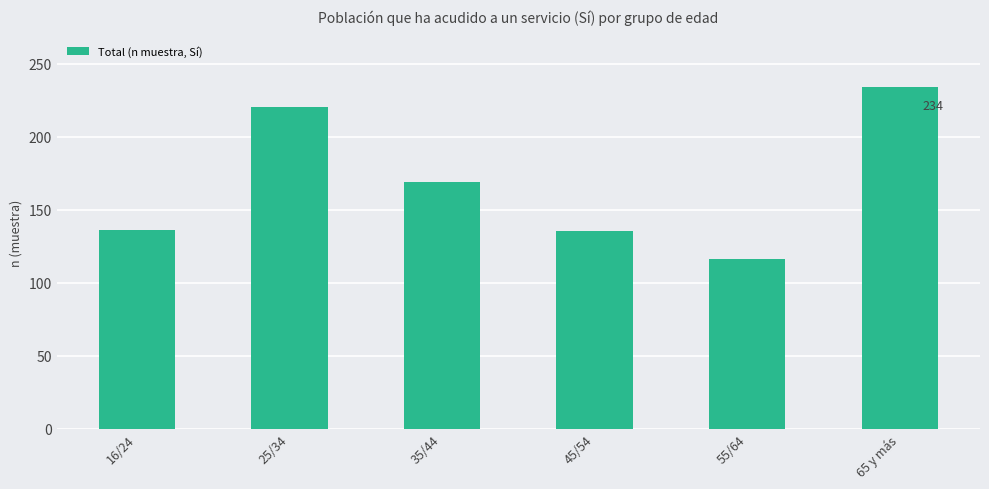

What is the value of the 1st bar from the left?

136